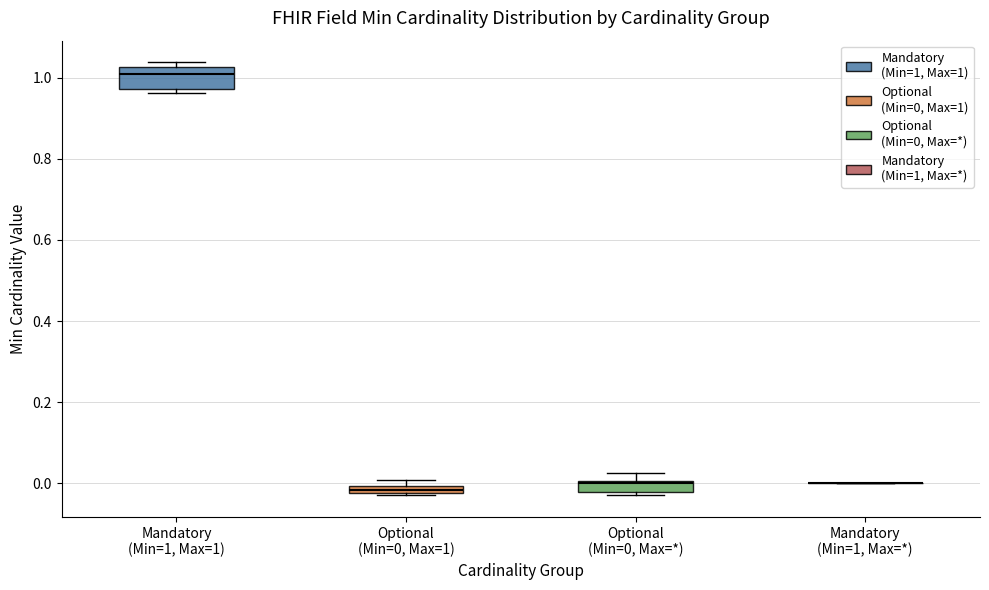

Which box is the tallest, from its lower edge to its upper edge?

Mandatory (Min=1, Max=1)